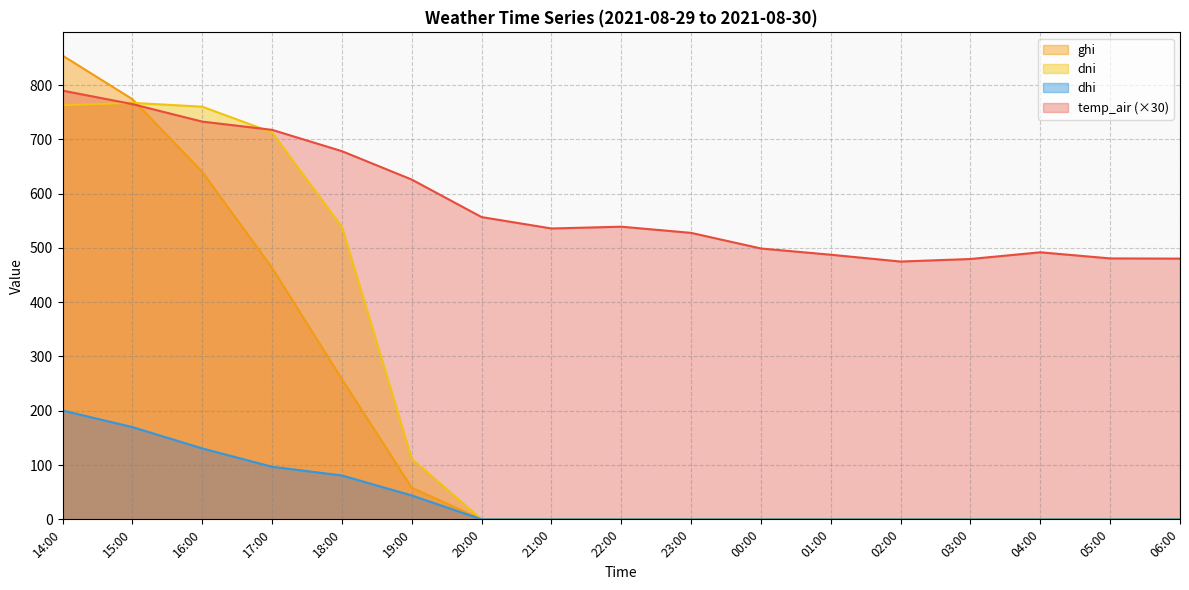

Rank the categories by dni value from highest to lowest.

15:00, 14:00, 16:00, 17:00, 18:00, 19:00, 20:00, 21:00, 22:00, 23:00, 00:00, 01:00, 02:00, 03:00, 04:00, 05:00, 06:00